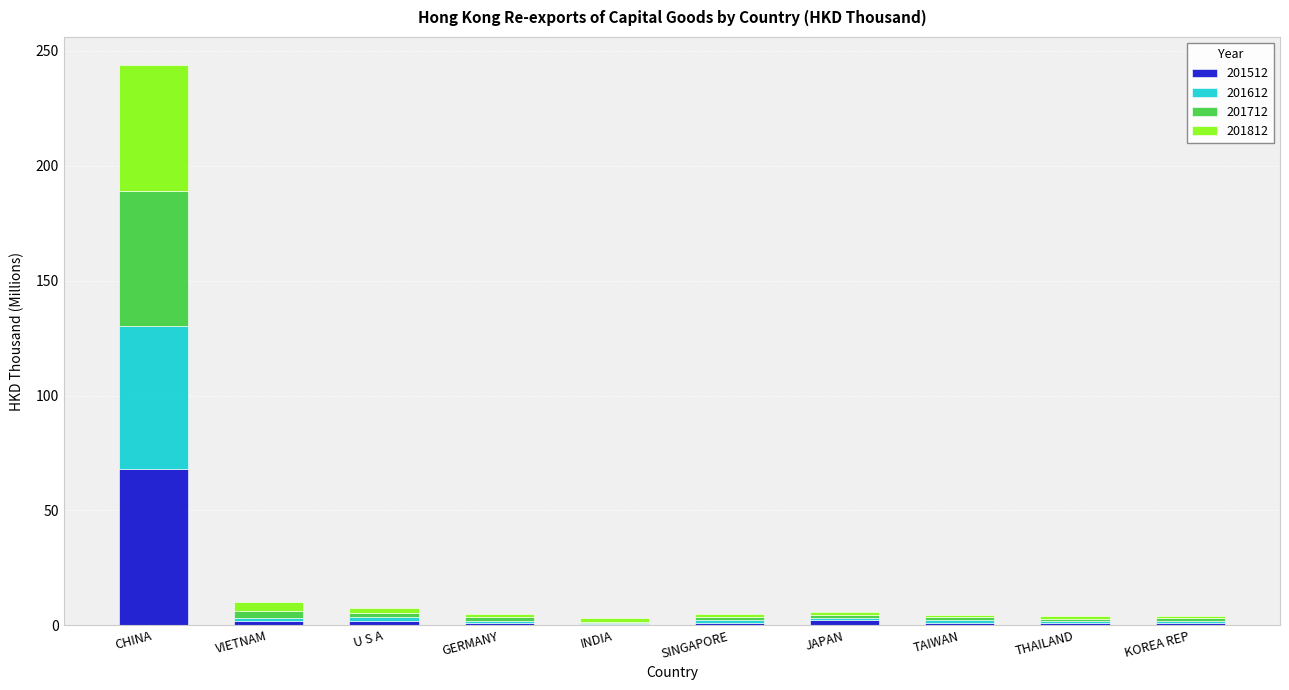

What is the sum of all 201512 values?

79.1